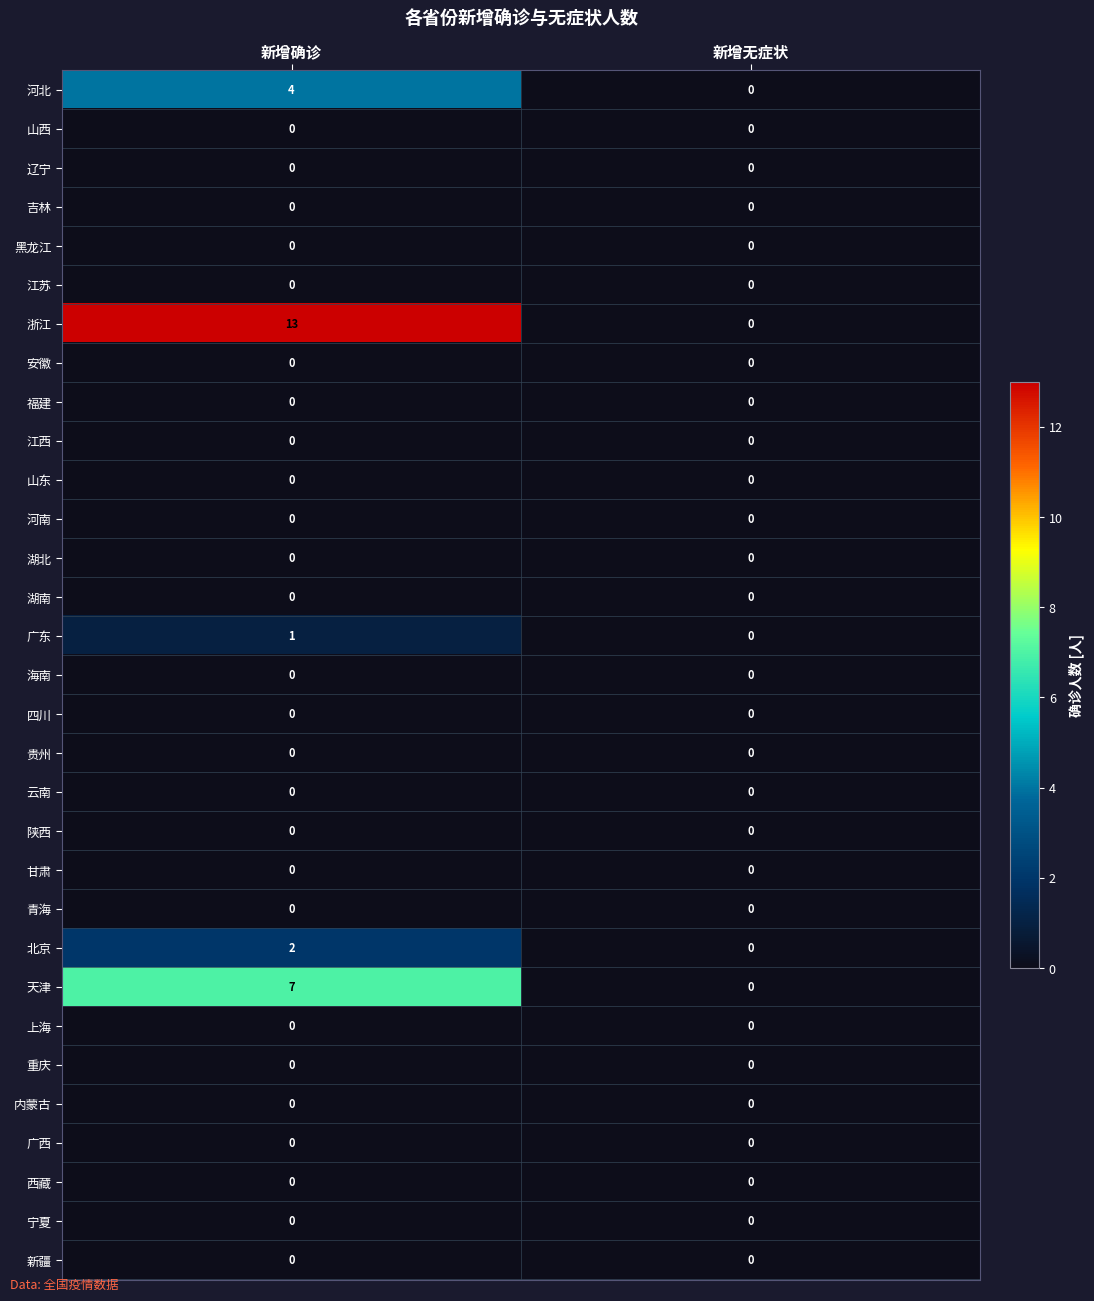

Which series has the largest range (max minus min)?

浙江